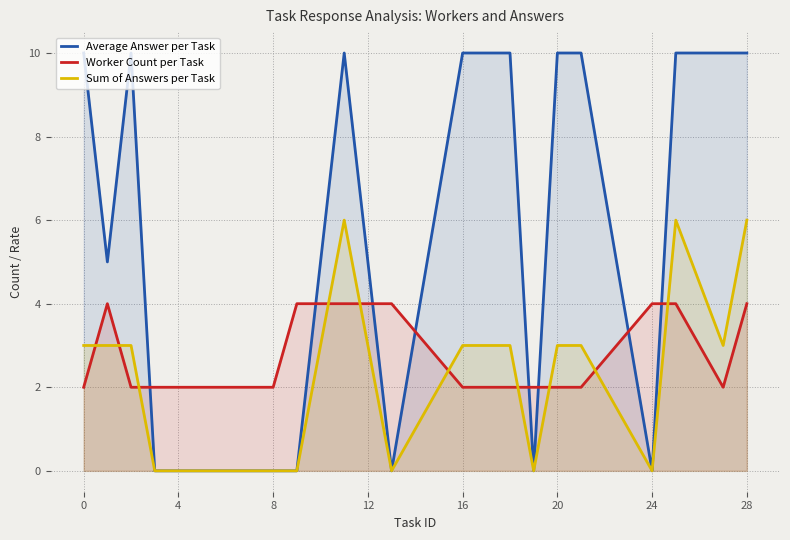

What is the average value of the Worker Count per Task series?

3